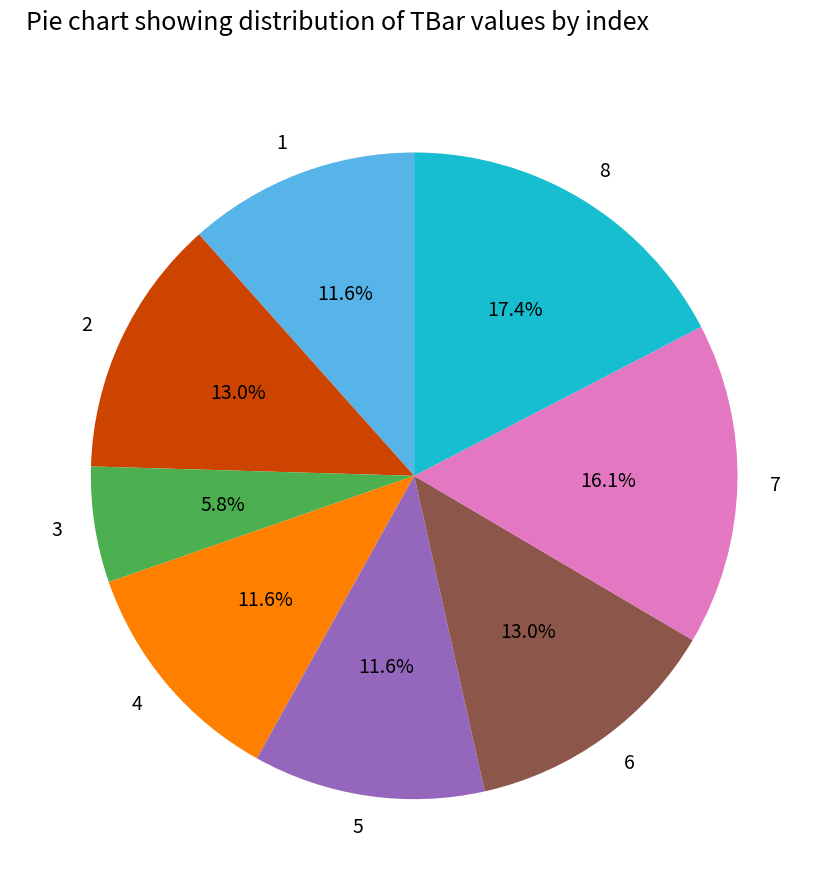

Do 1 and 3 together represent more than half of the pie?

No